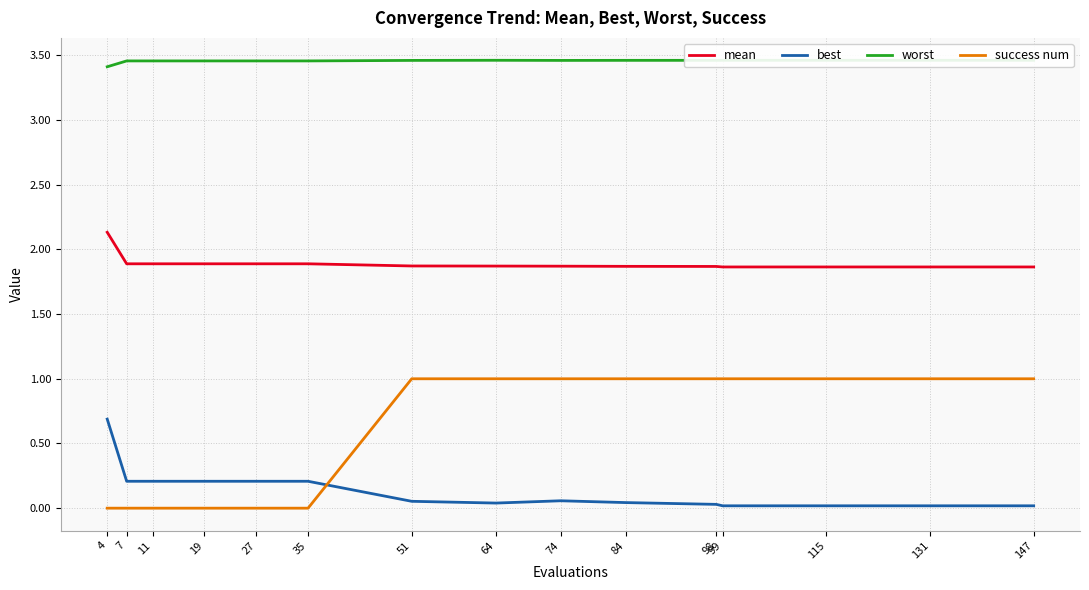

What is the sum of all success num values?

9.0